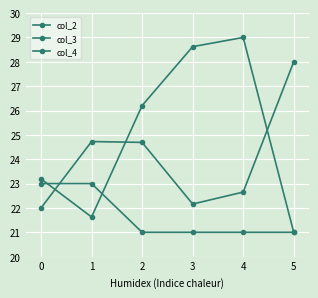

What is the difference between the maximum and minimum values in the col_3 series?

8.0